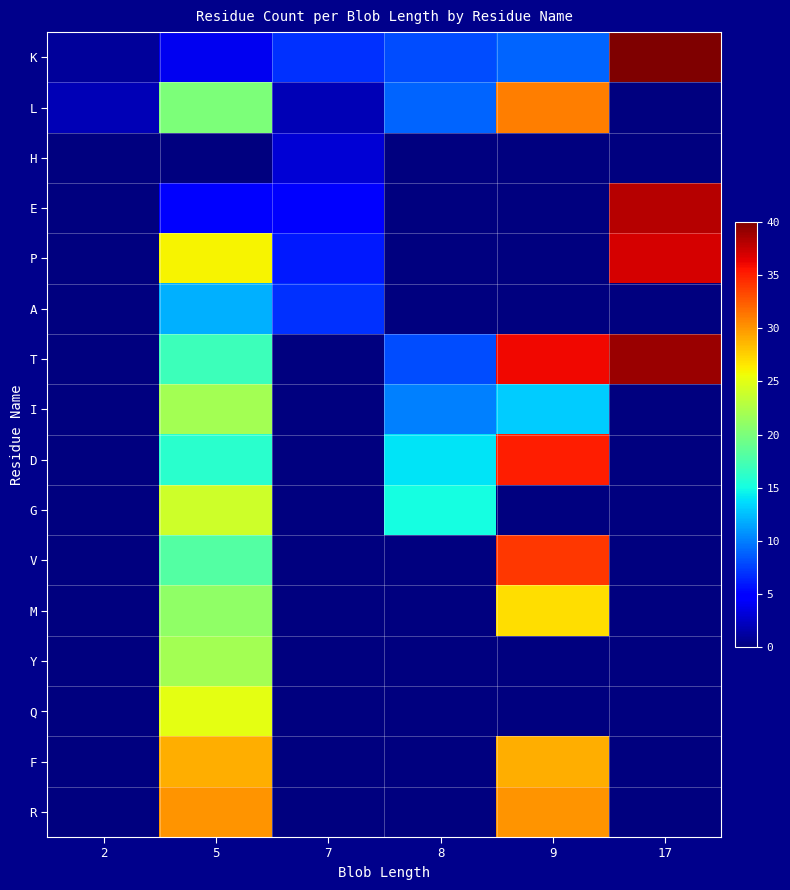

Reading left to right, list all the values displayed in this chart.

K: 2=1	5=4	7=7	8=8	9=9	17=40
L: 2=2	5=20	7=2	8=9	9=31	17=0
H: 2=0	5=0	7=3	8=0	9=0	17=0
E: 2=0	5=5	7=5	8=0	9=0	17=38
P: 2=0	5=26	7=6	8=0	9=0	17=37
A: 2=0	5=12	7=7	8=0	9=0	17=0
T: 2=0	5=17	7=0	8=8	9=36	17=39
I: 2=0	5=22	7=0	8=10	9=13	17=0
D: 2=0	5=16	7=0	8=14	9=35	17=0
G: 2=0	5=24	7=0	8=15	9=0	17=0
V: 2=0	5=18	7=0	8=0	9=34	17=0
M: 2=0	5=21	7=0	8=0	9=27	17=0
Y: 2=0	5=22	7=0	8=0	9=0	17=0
Q: 2=0	5=25	7=0	8=0	9=0	17=0
F: 2=0	5=29	7=0	8=0	9=29	17=0
R: 2=0	5=30	7=0	8=0	9=30	17=0